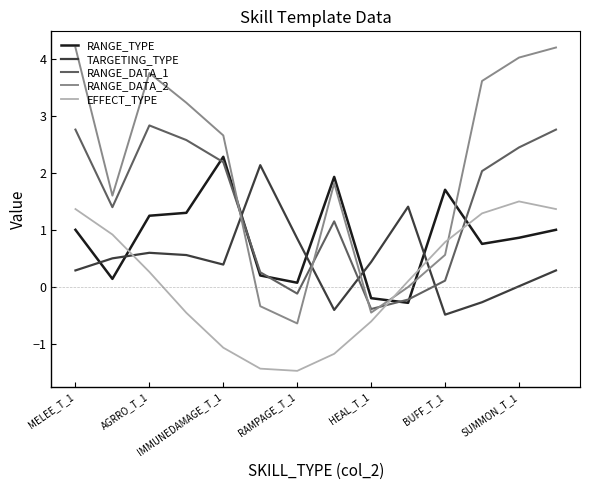

After their last crossing, which series has the higher values: RANGE_DATA_1 or RANGE_DATA_2?

RANGE_DATA_2